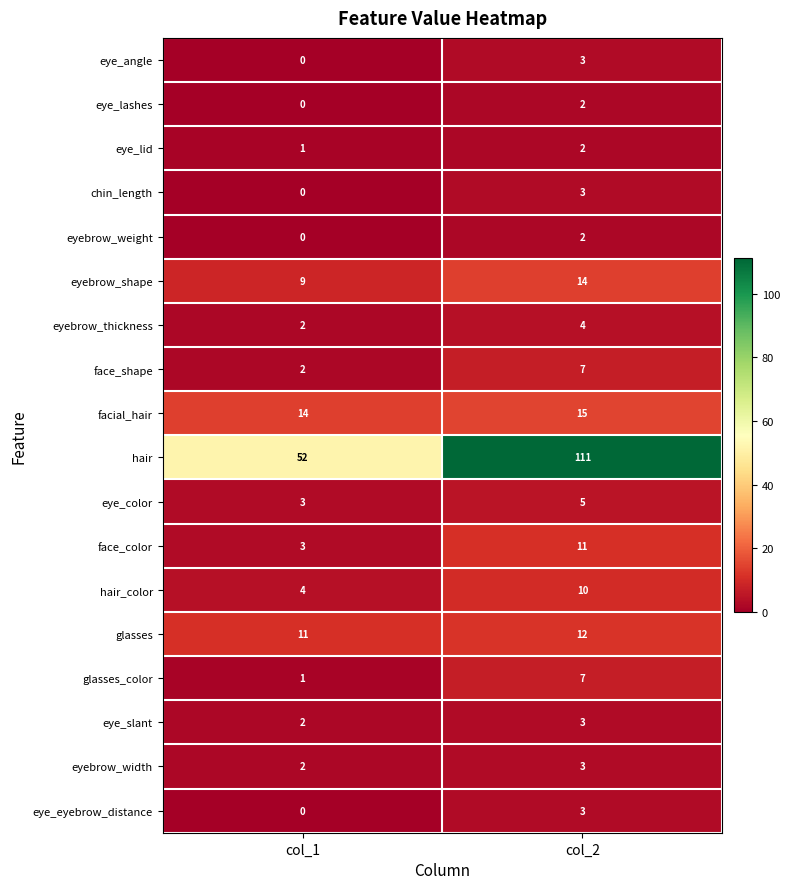

Is it true that face_shape equals 2 at col_1?

True